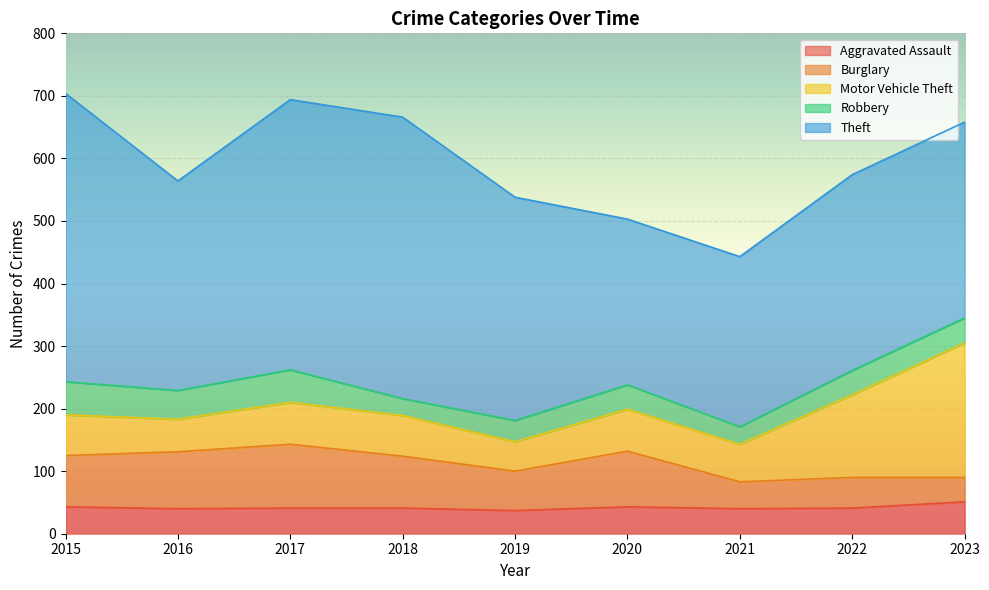

True or false: Theft has a value of 335 at 2016.

True